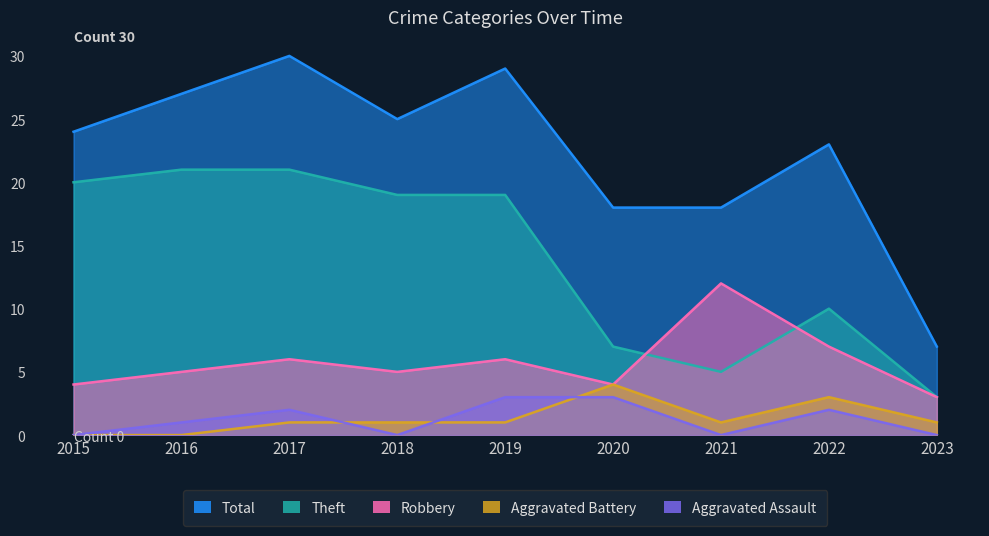

At which label is Aggravated Battery closest to 2?

2017